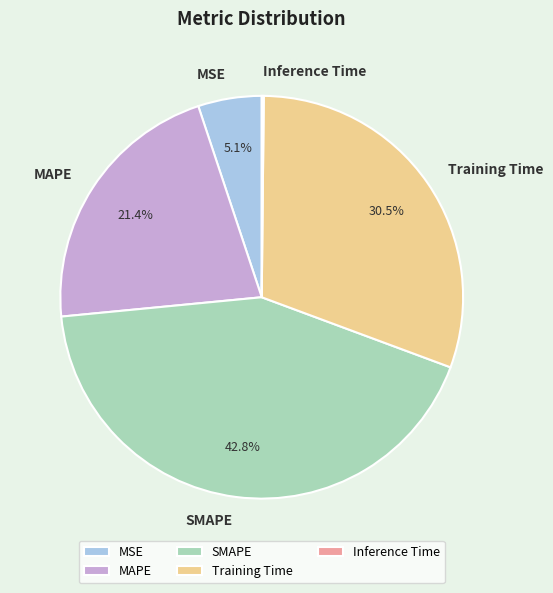

What is the largest slice in the pie chart?

SMAPE